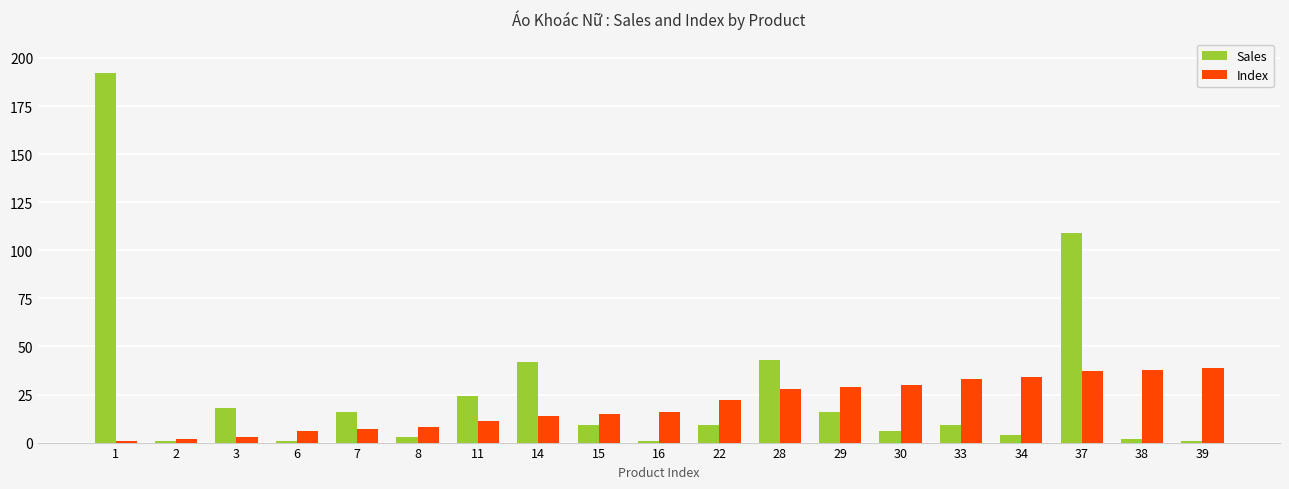

The Index series shows 39 at 39. True or false?

True